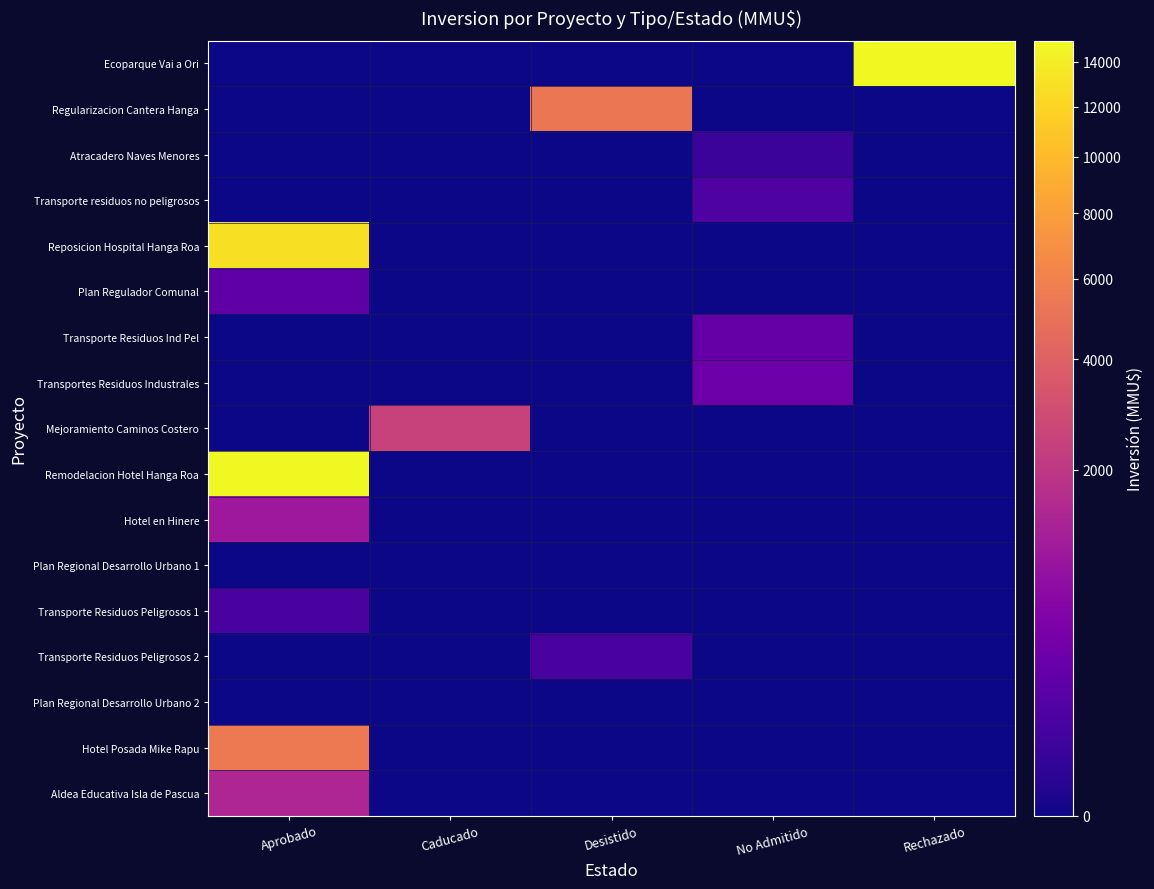

Reading left to right, list all the values displayed in this chart.

Ecoparque Vai a Ori: Aprobado=0	Caducado=0	Desistido=0	No Admitido=0	Rechazado=15000
Regularizacion Cantera Hanga: Aprobado=0	Caducado=0	Desistido=5283	No Admitido=0	Rechazado=0
Atracadero Naves Menores: Aprobado=0	Caducado=0	Desistido=0	No Admitido=34	Rechazado=0
Transporte residuos no peligrosos: Aprobado=0	Caducado=0	Desistido=0	No Admitido=100	Rechazado=0
Reposicion Hospital Hanga Roa: Aprobado=13000	Caducado=0	Desistido=0	No Admitido=0	Rechazado=0
Plan Regulador Comunal: Aprobado=190	Caducado=0	Desistido=0	No Admitido=0	Rechazado=0
Transporte Residuos Ind Pel: Aprobado=0	Caducado=0	Desistido=0	No Admitido=234	Rechazado=0
Transportes Residuos Industrales: Aprobado=0	Caducado=0	Desistido=0	No Admitido=300	Rechazado=0
Mejoramiento Caminos Costero: Aprobado=0	Caducado=2496	Desistido=0	No Admitido=0	Rechazado=0
Remodelacion Hotel Hanga Roa: Aprobado=15000	Caducado=0	Desistido=0	No Admitido=0	Rechazado=0
Hotel en Hinere: Aprobado=1000	Caducado=0	Desistido=0	No Admitido=0	Rechazado=0
Plan Regional Desarrollo Urbano 1: Aprobado=0	Caducado=0	Desistido=0	No Admitido=0	Rechazado=0
Transporte Residuos Peligrosos 1: Aprobado=72	Caducado=0	Desistido=0	No Admitido=0	Rechazado=0
Transporte Residuos Peligrosos 2: Aprobado=0	Caducado=0	Desistido=72	No Admitido=0	Rechazado=0
Plan Regional Desarrollo Urbano 2: Aprobado=0	Caducado=0	Desistido=0	No Admitido=0	Rechazado=0
Hotel Posada Mike Rapu: Aprobado=5500	Caducado=0	Desistido=0	No Admitido=0	Rechazado=0
Aldea Educativa Isla de Pascua: Aprobado=1420	Caducado=0	Desistido=0	No Admitido=0	Rechazado=0